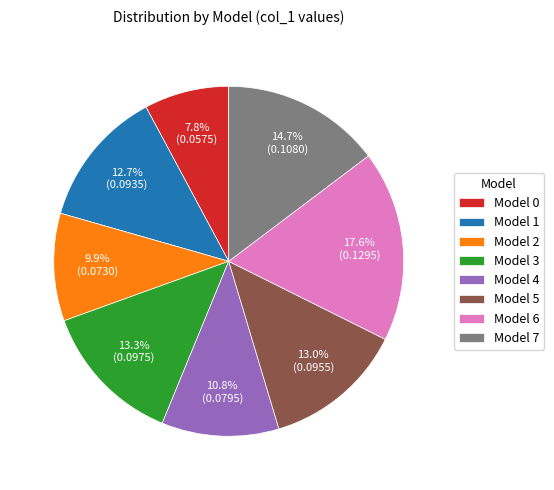

Which slice is the smallest?

Model 0